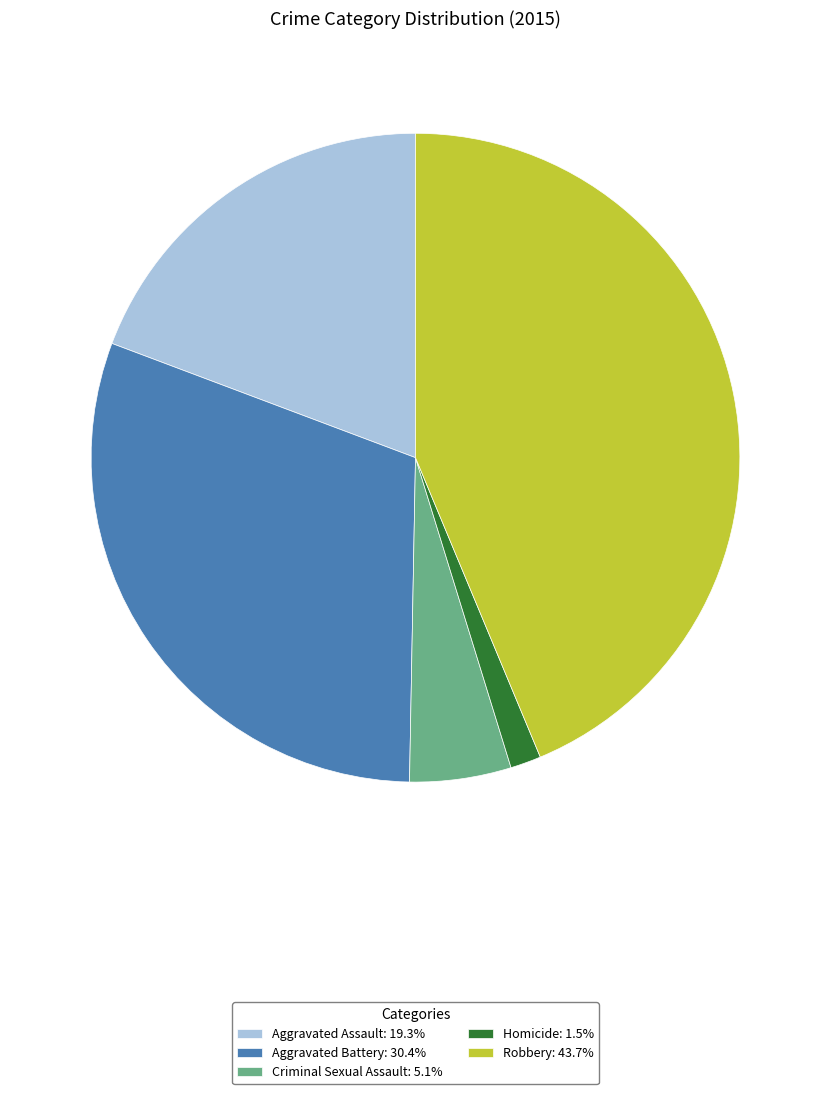

Does Aggravated Battery: 30.4% represent more than half of the total?

No